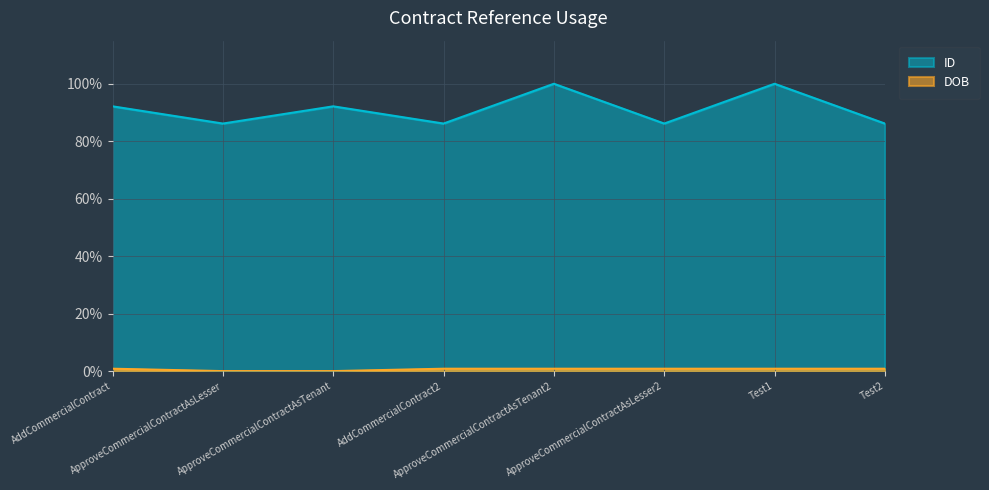

Rank the series by their maximum value, from lowest to highest.

DOB, ID